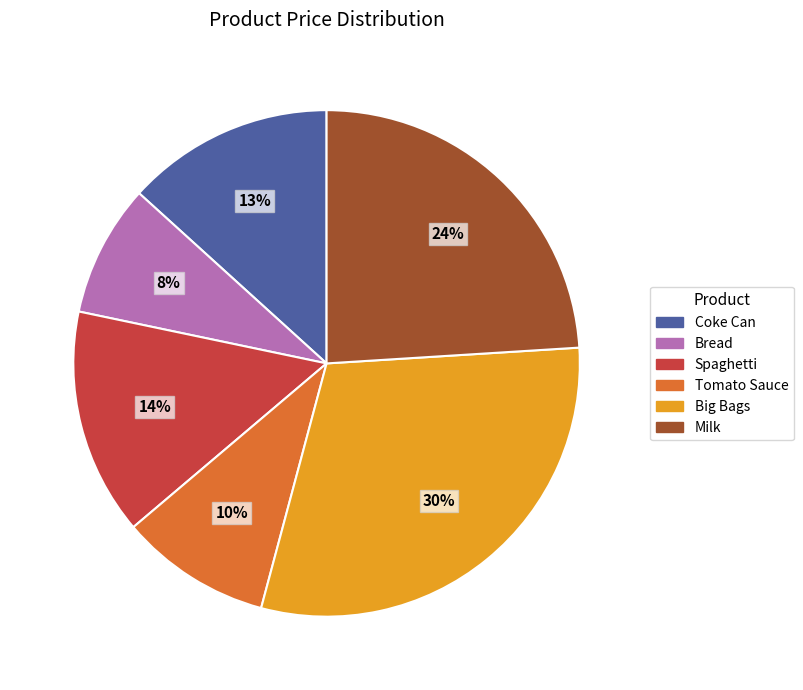

Combined, do Coke Can and Spaghetti account for over 50%?

No